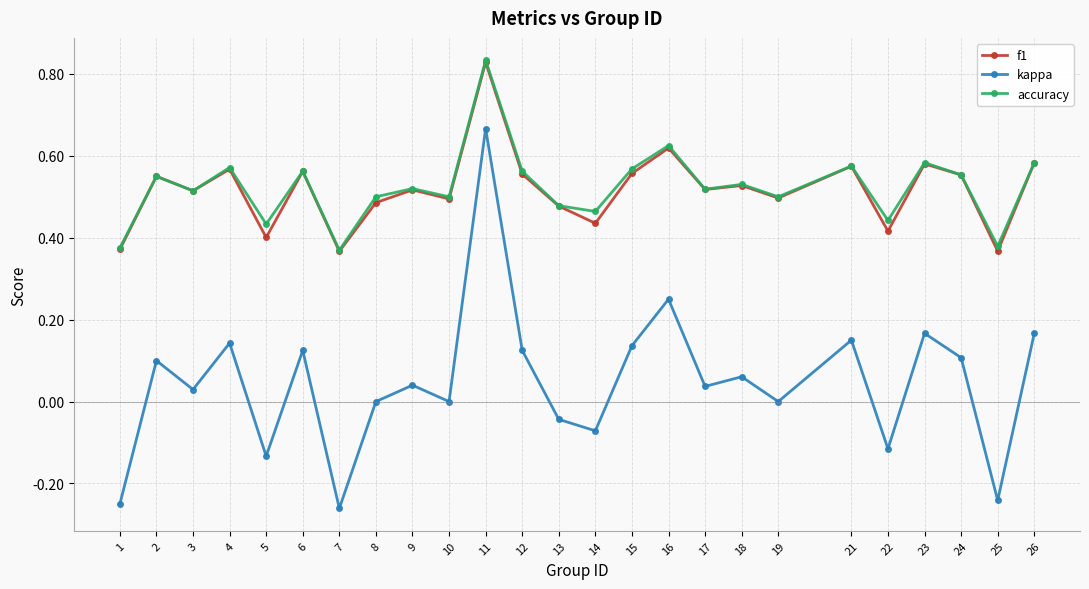

Between 9 and 24, which series saw the biggest shift?

kappa